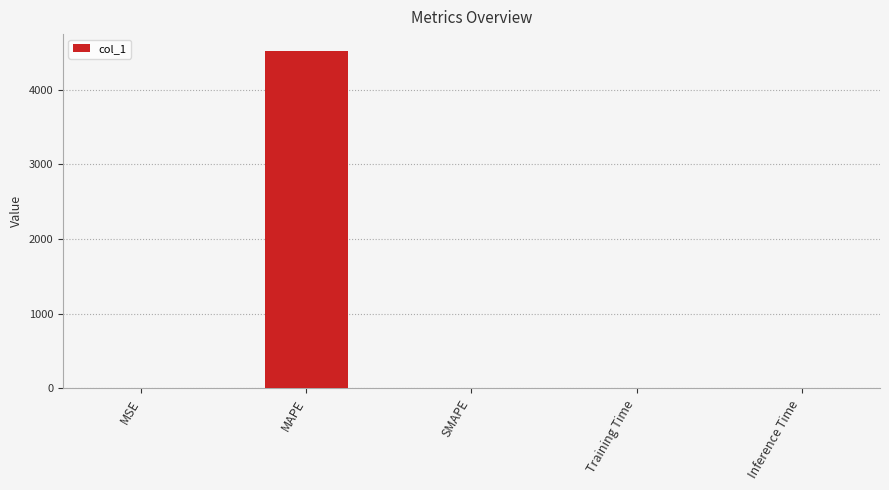

What is the average value?

904.0